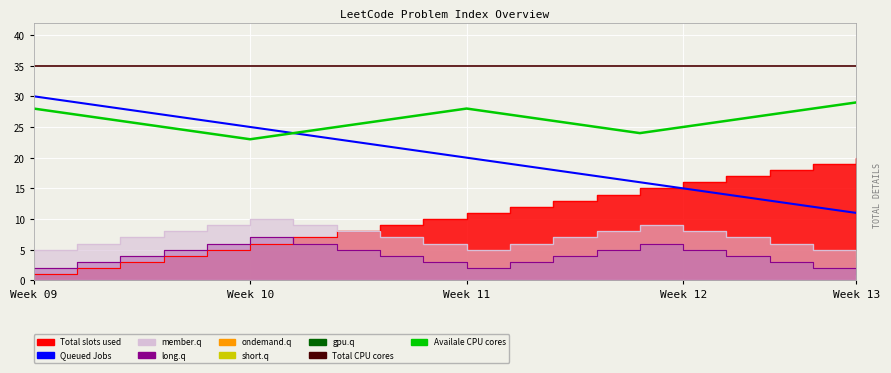

The Queued Jobs series shows 19 at 16. True or false?

False